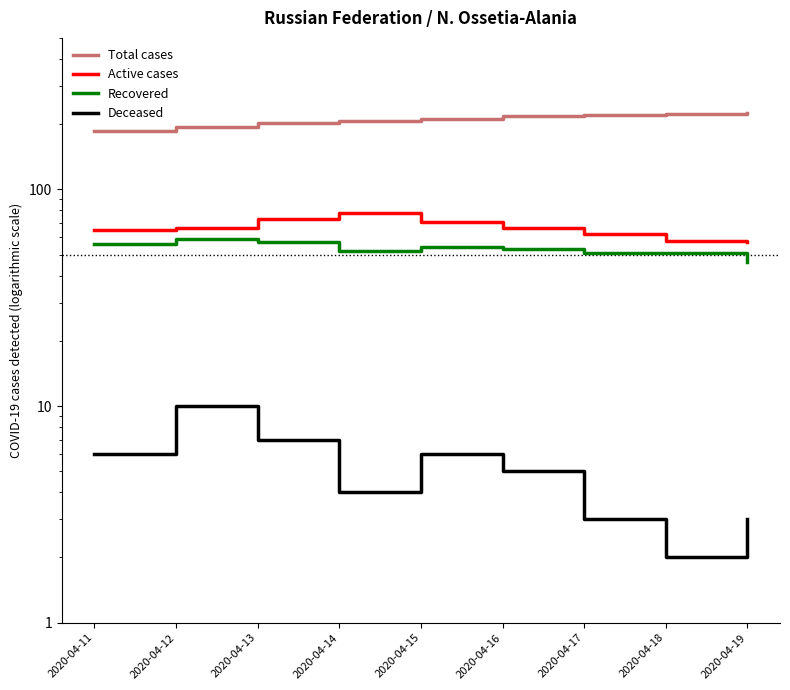

What is the difference between the maximum and minimum values in the Deceased series?

8